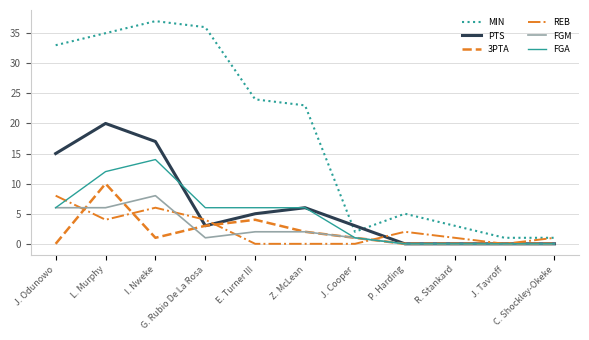

Which series has the widest spread of values?

MIN